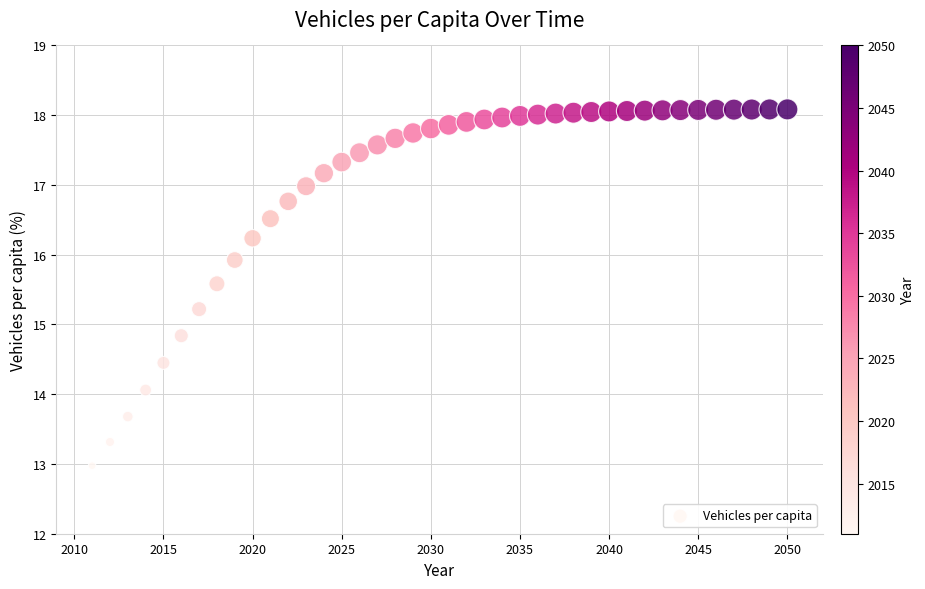

What is the range of X values (max minus min)?

39.0